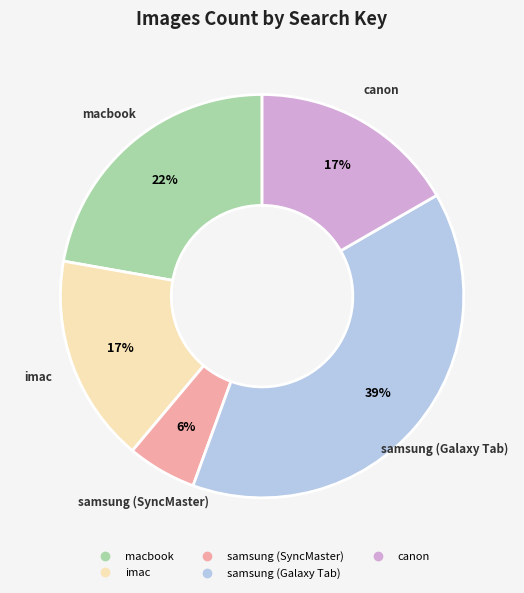

Is it true that imac is 17% of the pie?

True